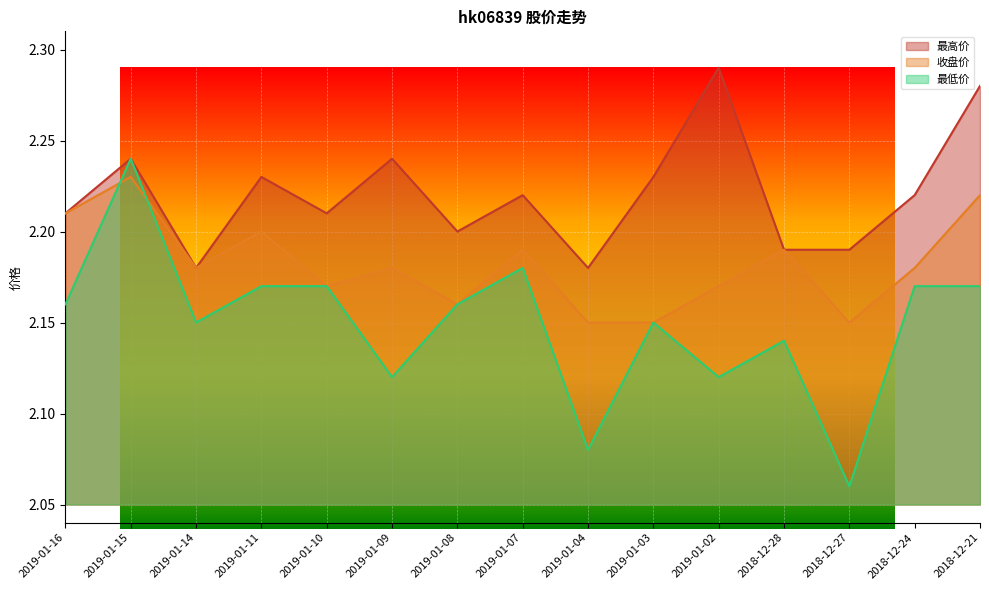

Rank the series at 2019-01-10 from highest to lowest value.

最高价, 收盘价, 最低价